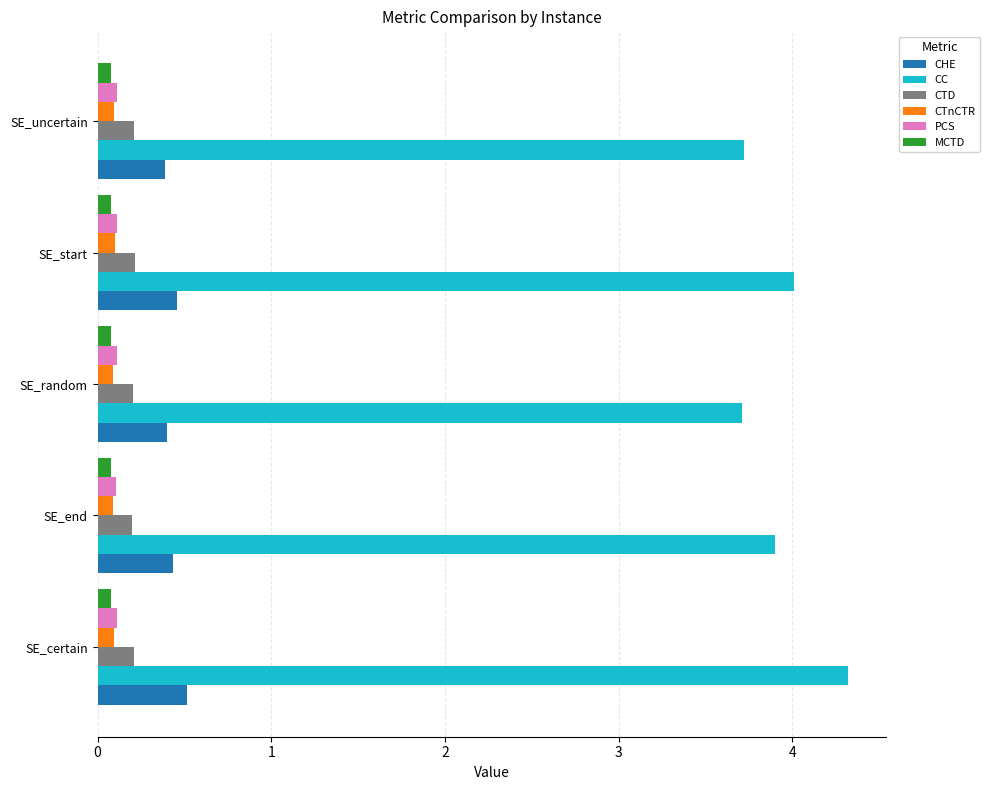

At which label does CC reach its peak?

SE_certain